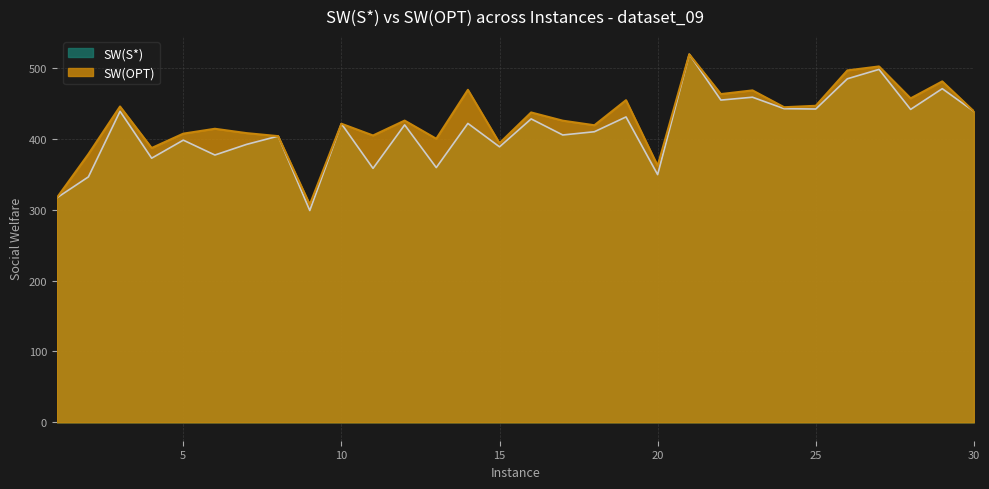

True or false: SW(S*) and SW(OPT) intersect in this chart.

True